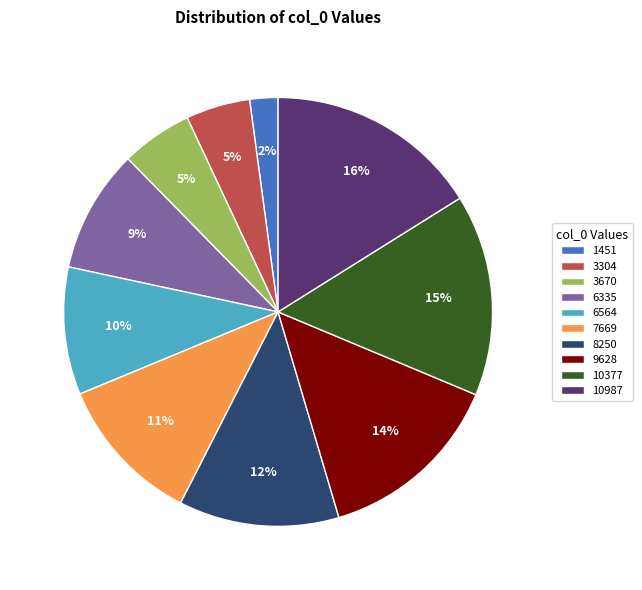

To the nearest percent, what is the difference between the largest and smallest slice percentages?

14%